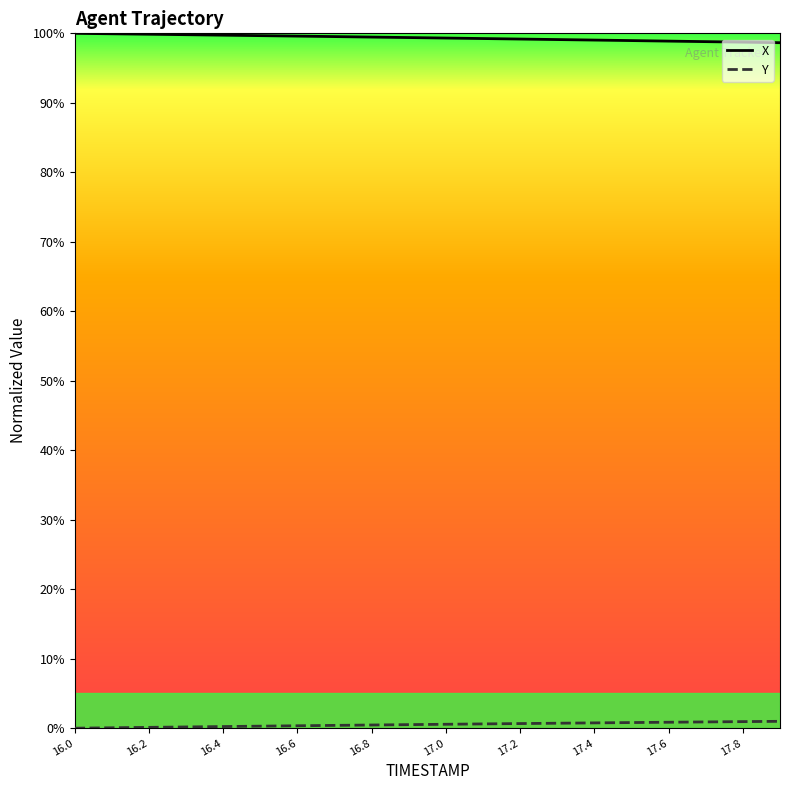

What is the lowest value of the X series?

98.7